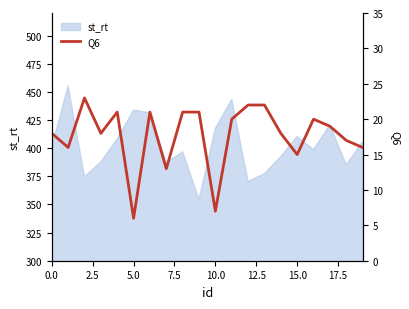

How many categories are shown in the chart?

20